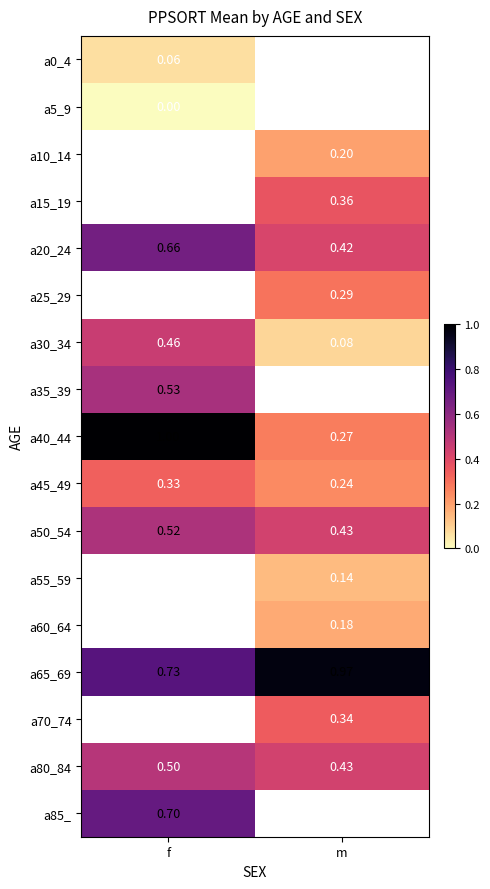

Is the value of a50_54 at f greater than the value of a20_24 at m?

Yes